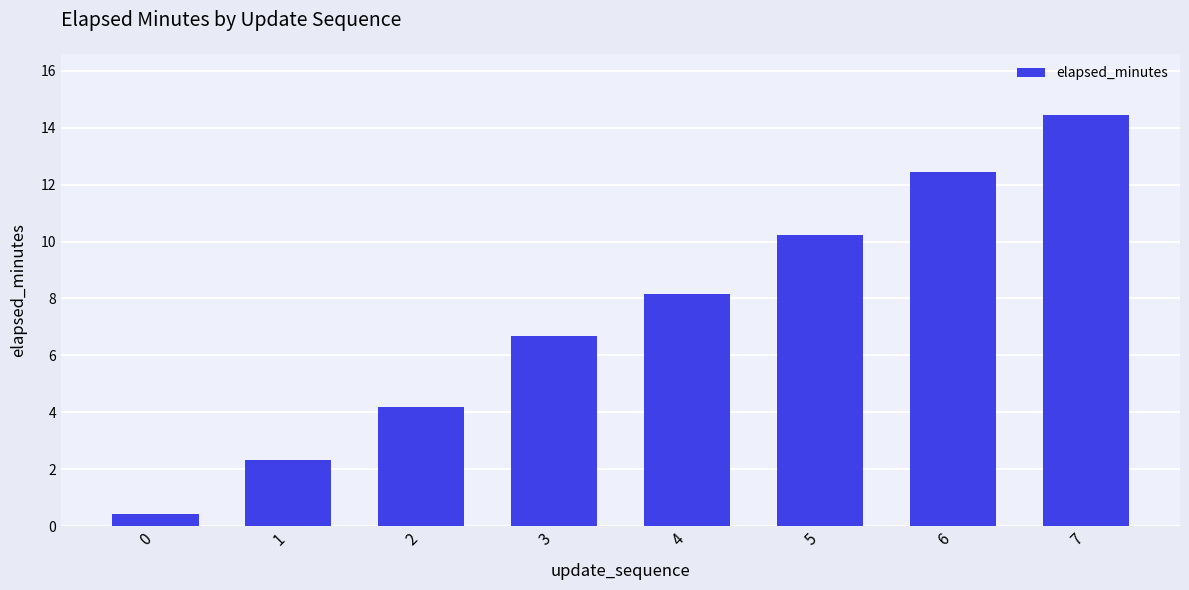

How many values exceed 8?

4